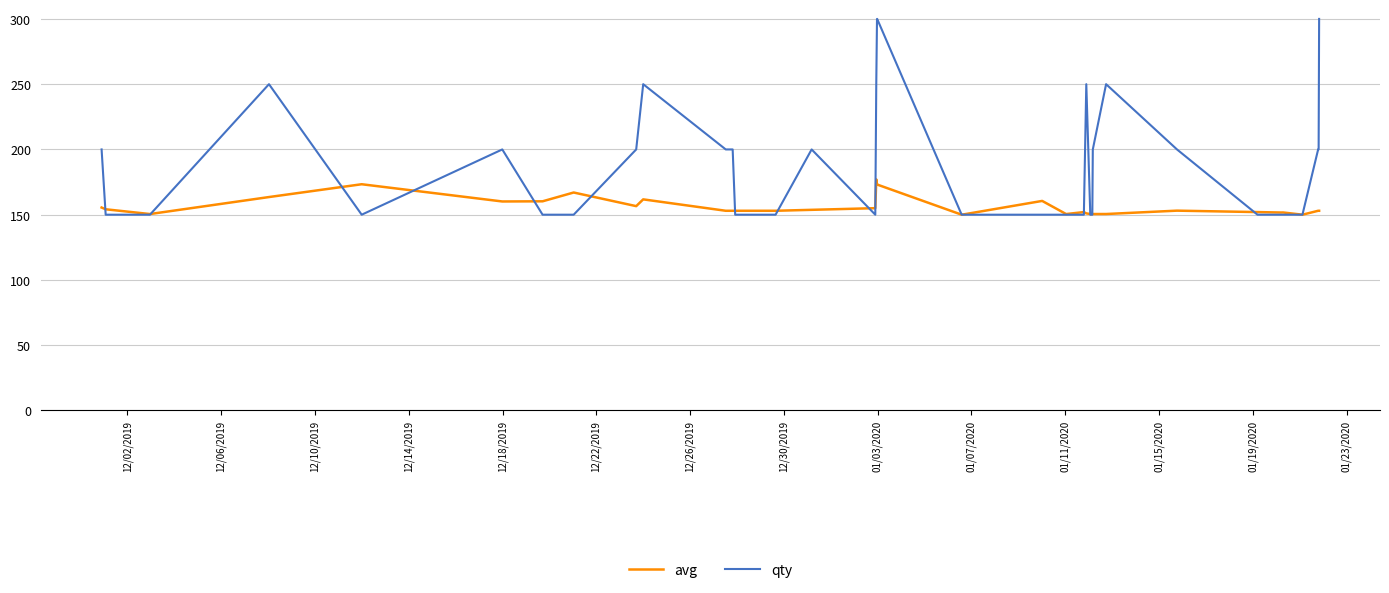

Which series has the widest spread of values?

qty